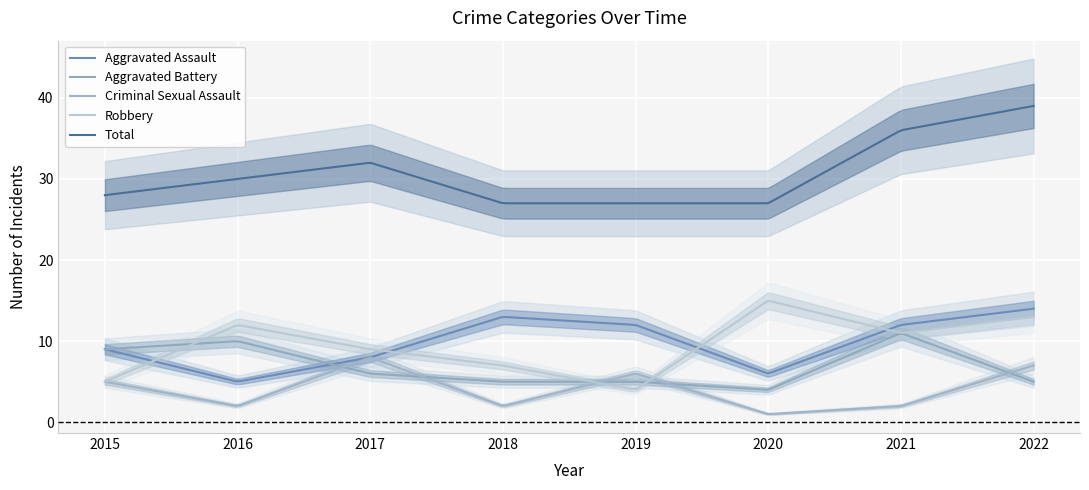

Reading left to right, what are all the values shown in this chart?

Aggravated Assault: 9	5	8	13	12	6	12	14
Aggravated Battery: 9	10	6	5	5	4	11	5
Criminal Sexual Assault: 5	2	8	2	6	1	2	7
Robbery: 5	12	9	7	4	15	11	13
Total: 28	30	32	27	27	27	36	39